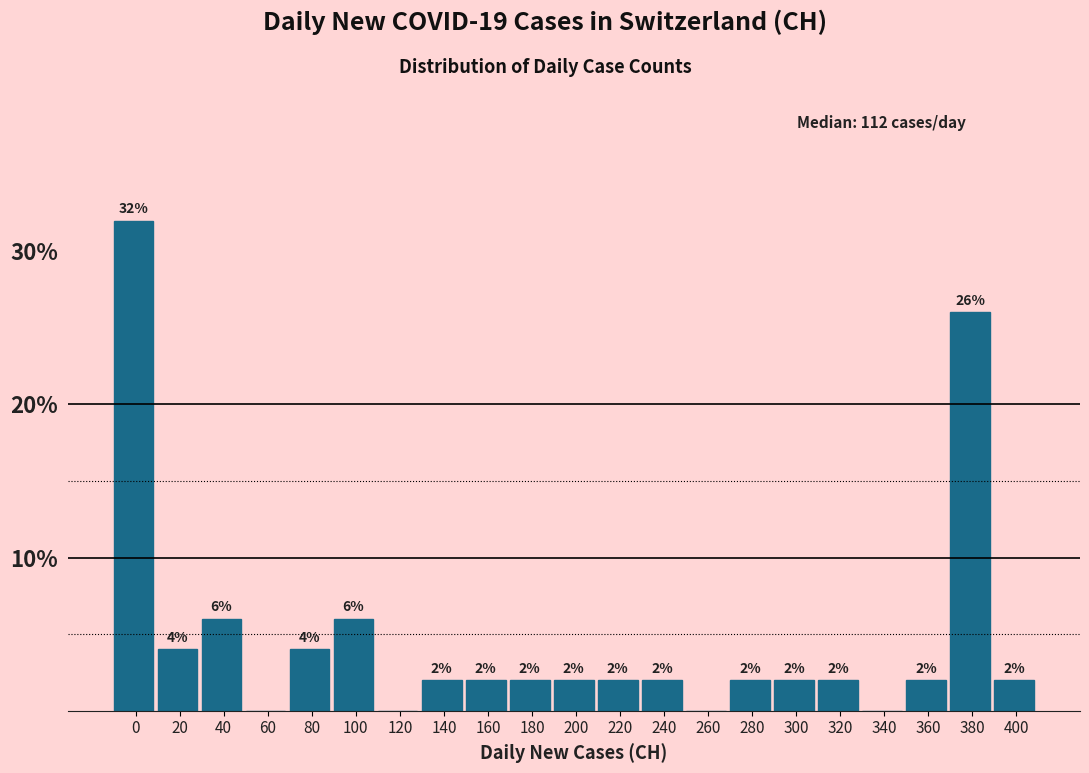

Reading right to left, extract all data points from this chart.

400=2	380=26	360=2	340=0	320=2	300=2	280=2	260=0	240=2	220=2	200=2	180=2	160=2	140=2	120=0	100=6	80=4	60=0	40=6	20=4	0=32